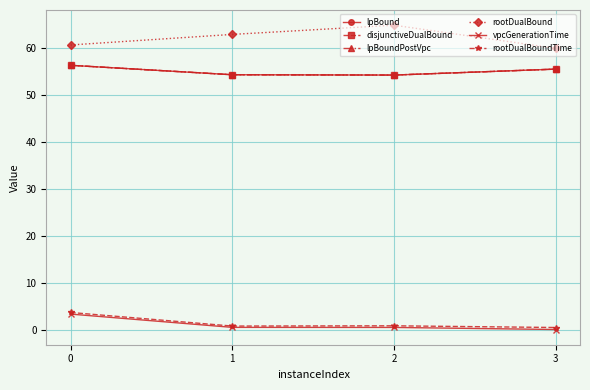

What is the sum of all lpBoundPostVpc values?

220.4